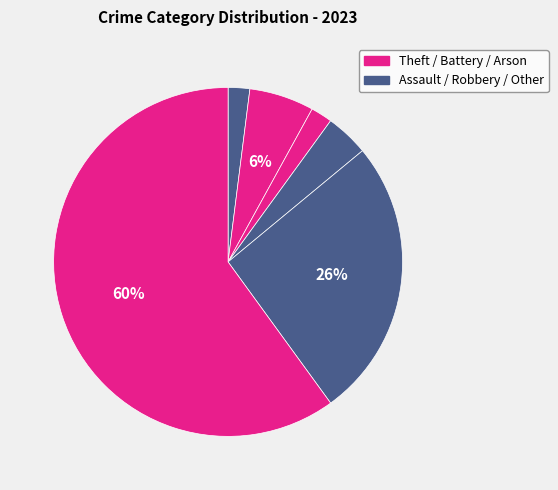

What is the largest slice in the pie chart?

Theft